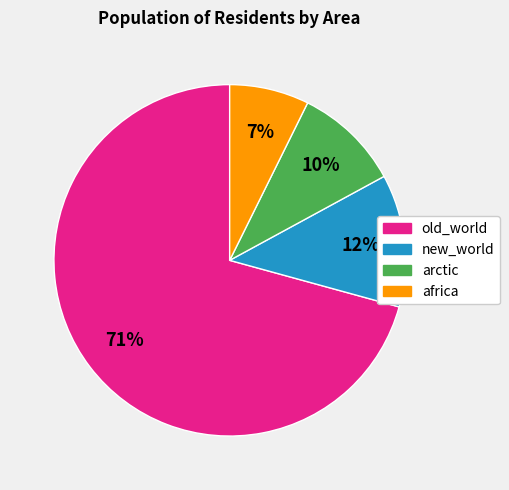

To the nearest percent, what is the combined percentage of new_world and old_world?

83%